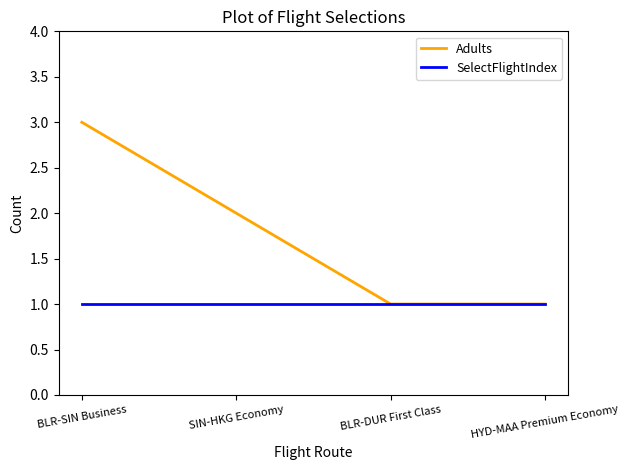

What position from the right is BLR-SIN Business?

4